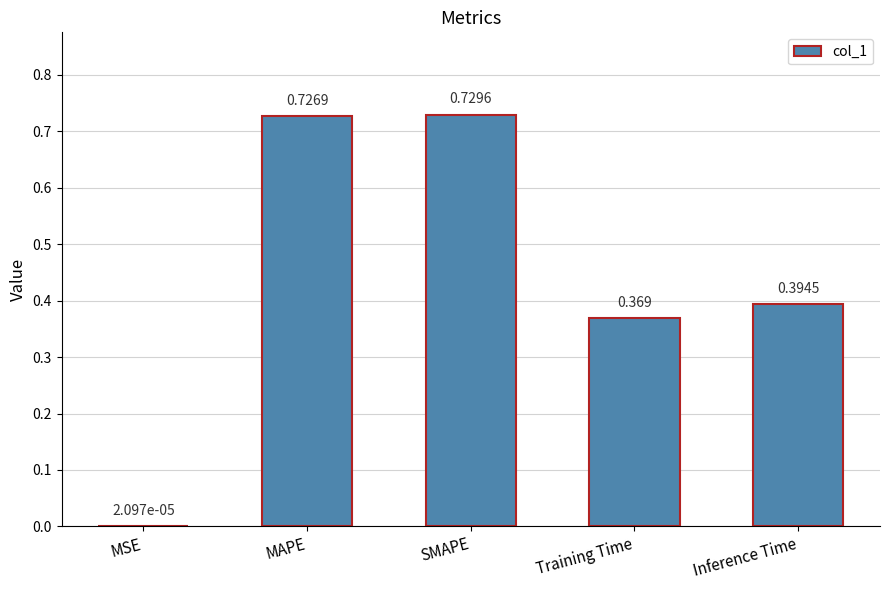

What is the change in value from MSE to Training Time?

+0.4